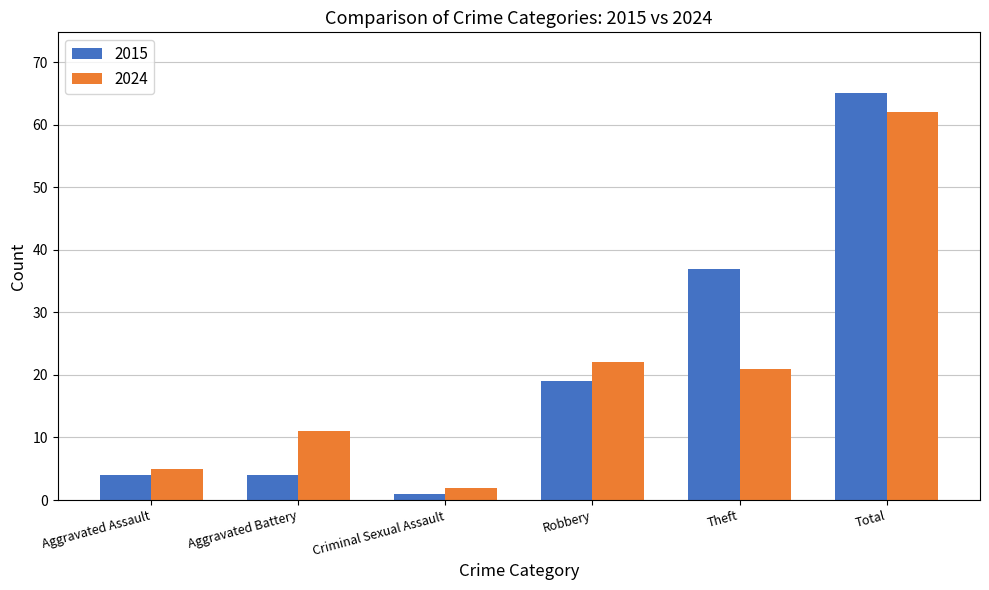

What is the difference between the 2015 values at Theft and Criminal Sexual Assault?

36